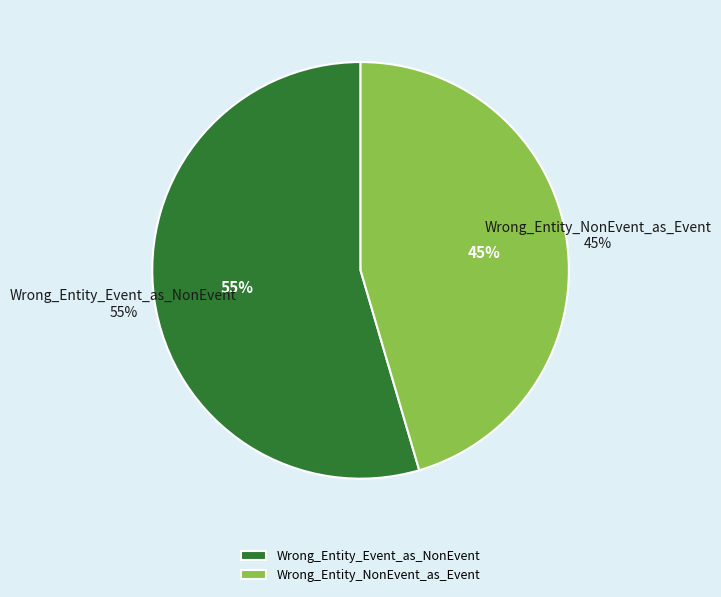

The Wrong_Entity_NonEvent_as_Event slice represents 40% of the pie. True or false?

False